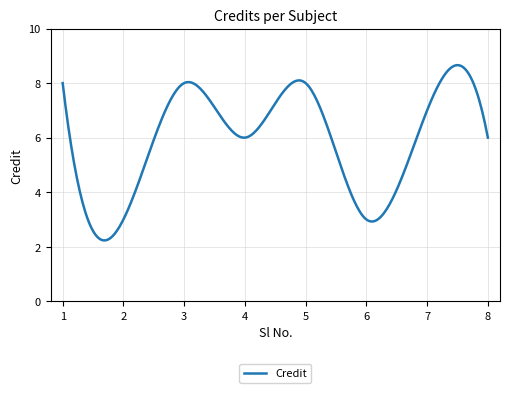

How many lines are shown in the chart?

1